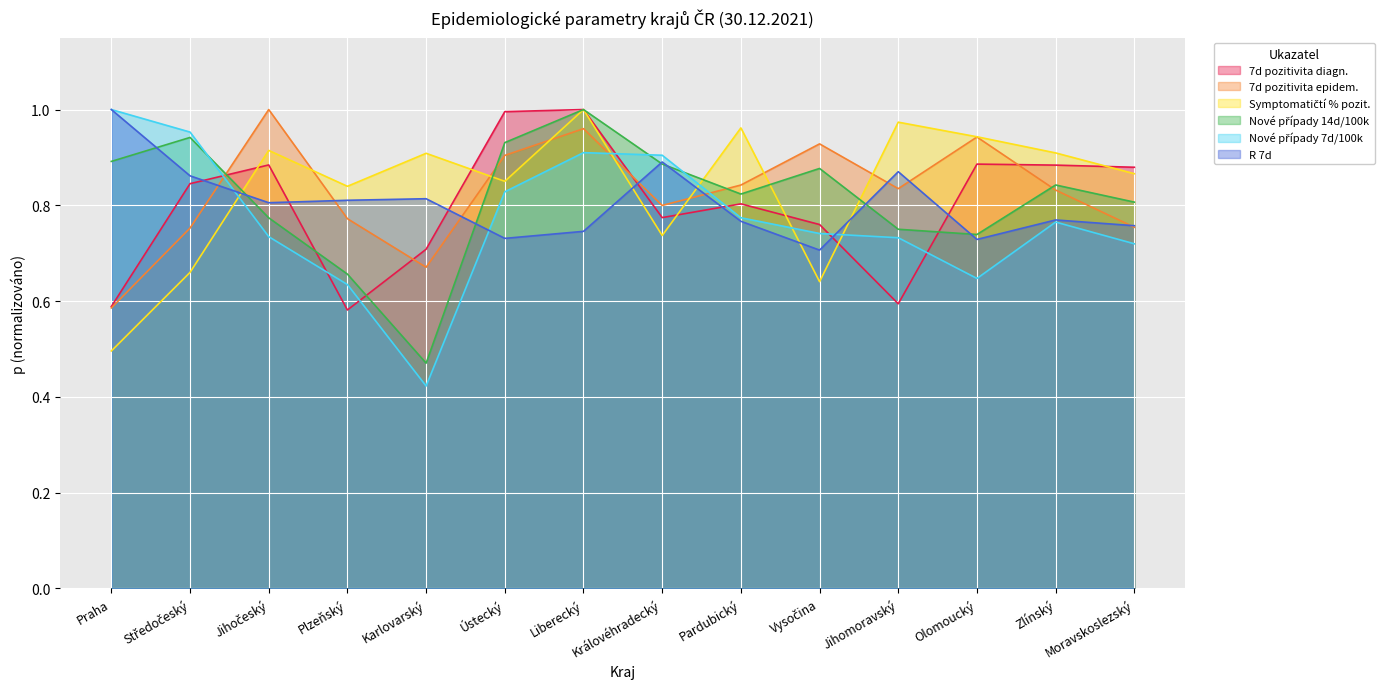

What is the label of the 4th point from the left?

Plzeňský